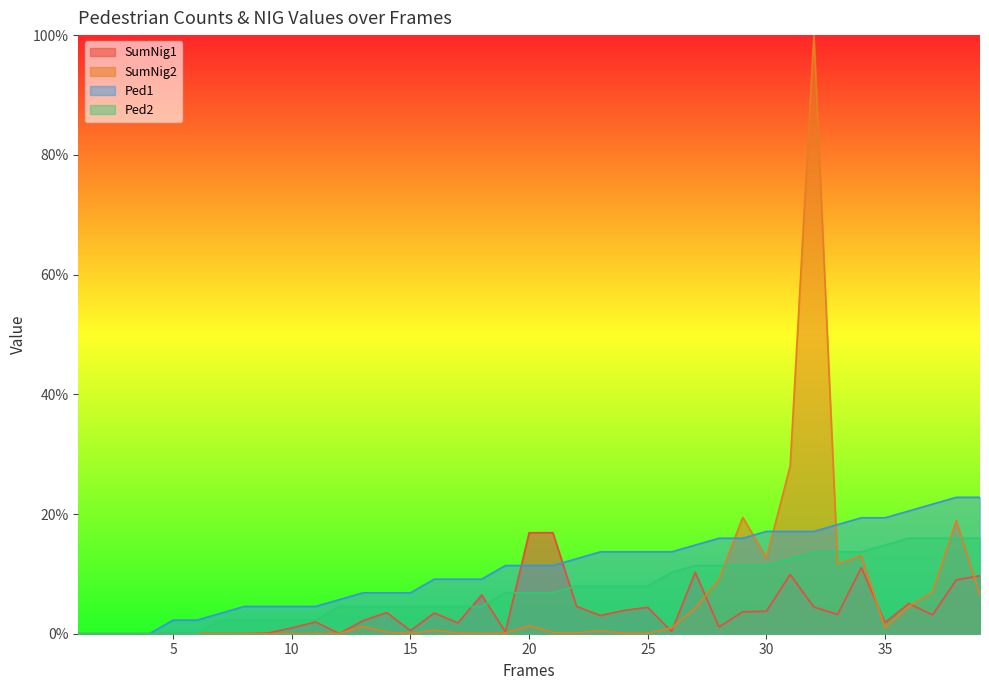

Where is the first local maximum for SumNig2?

9